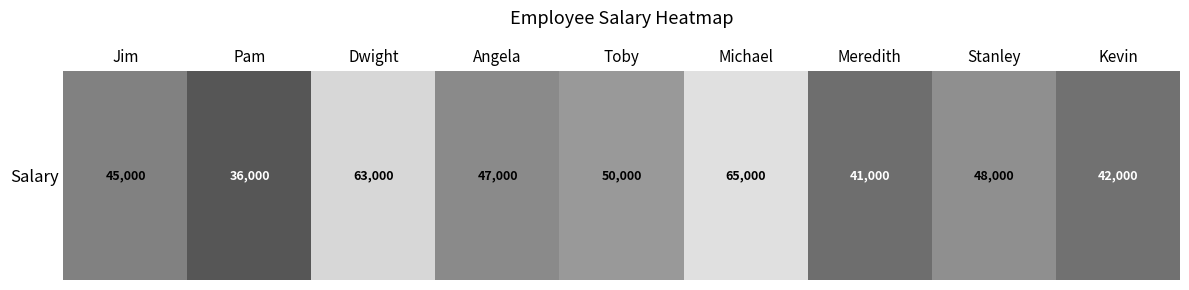

True or false: the data shows 18899 at Meredith.

False